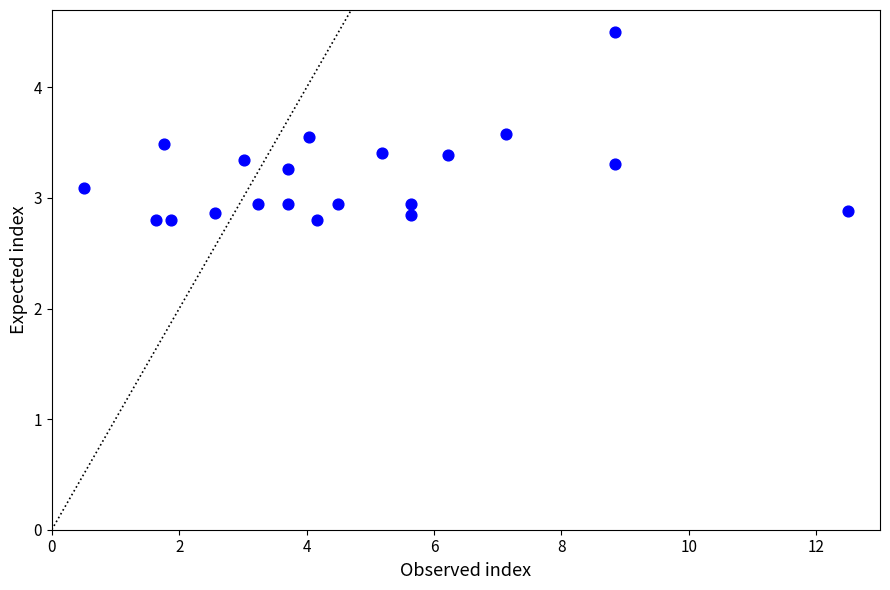

What is the range of Y values (max minus min)?

1.7